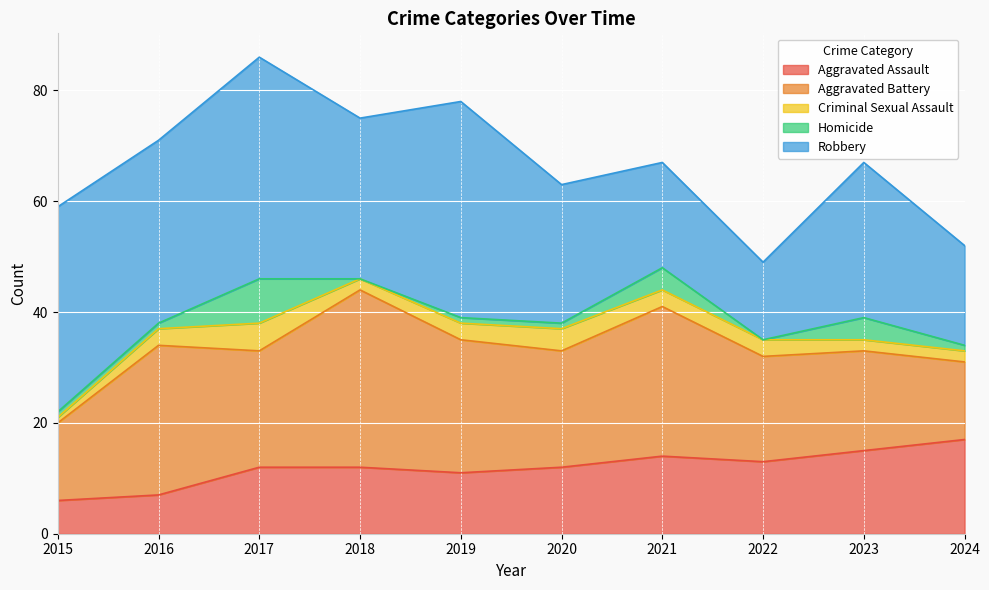

The value of Criminal Sexual Assault at 2021 is 3. True or false?

True